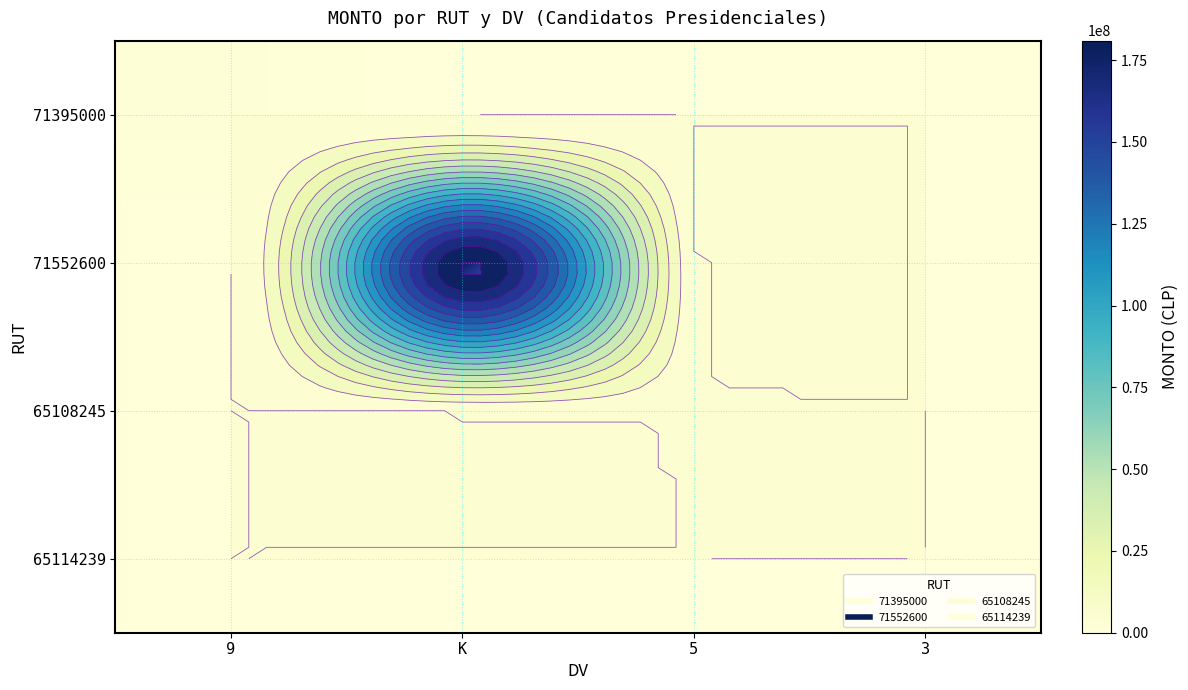

Which series has the widest spread of values?

71552600